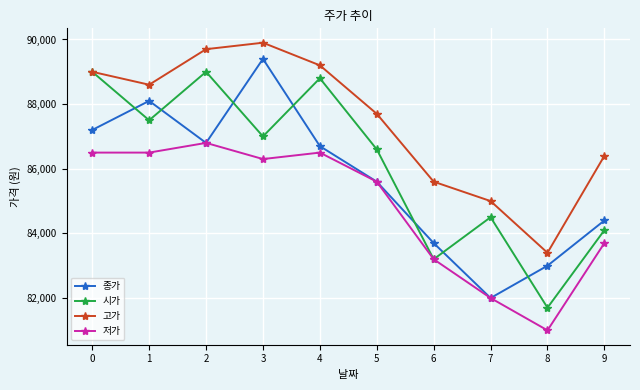

True or false: 종가 and 고가 cross at least once.

False